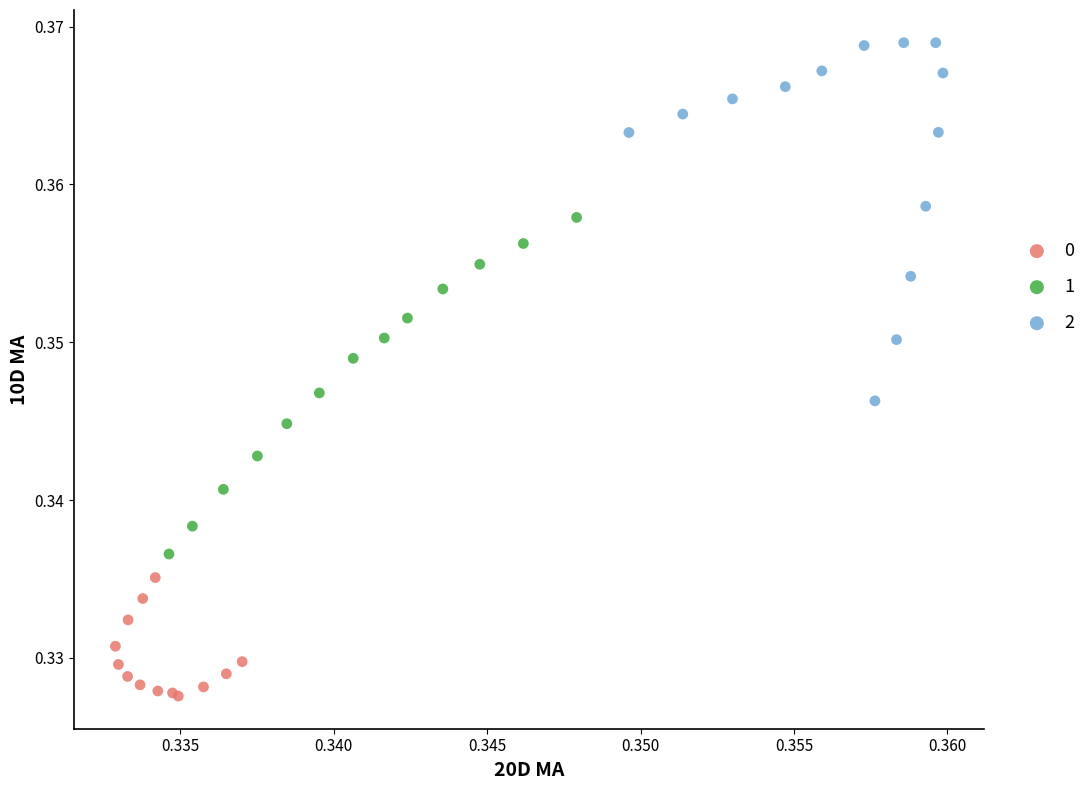

What are all the series names shown in the legend?

0, 1, 2